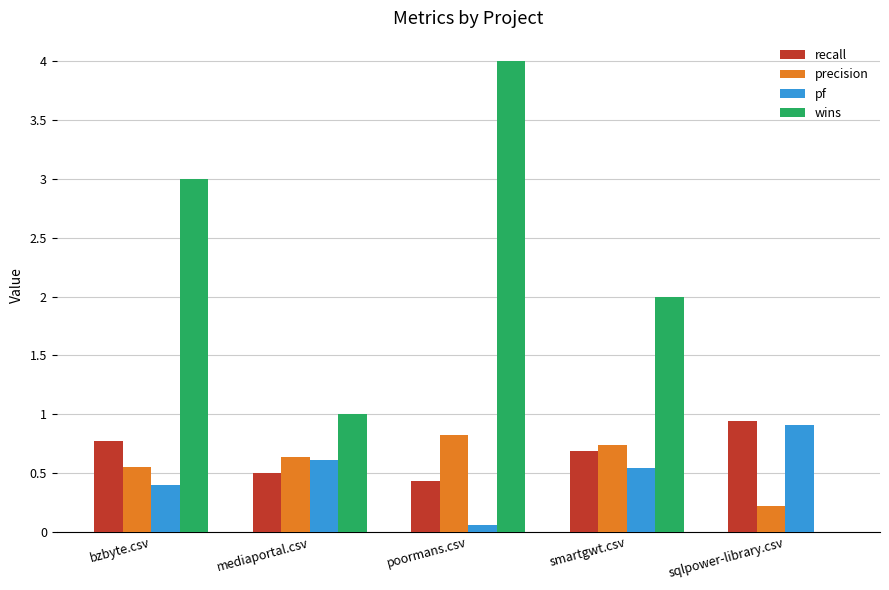

What are all the series names shown in the legend?

recall, precision, pf, wins